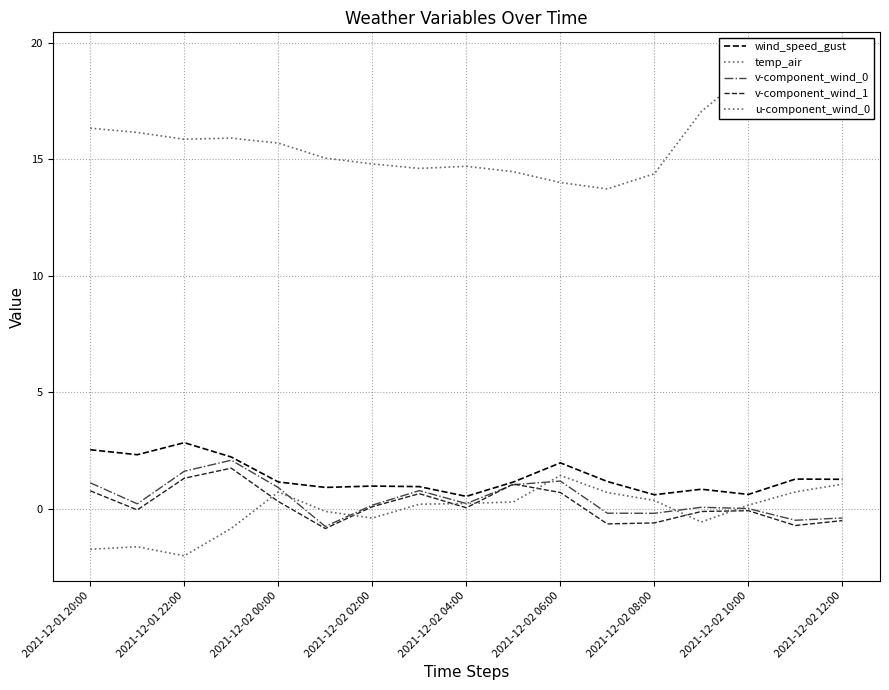

How many data points does each series have?

17